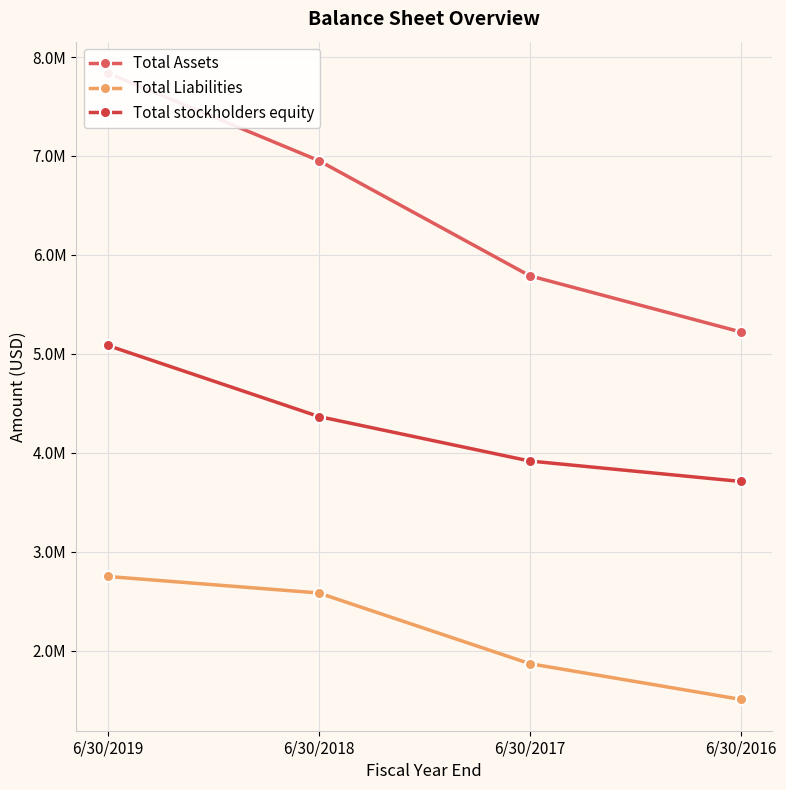

Is the value of Total Liabilities at 6/30/2018 greater than the value of Total stockholders equity at 6/30/2019?

No